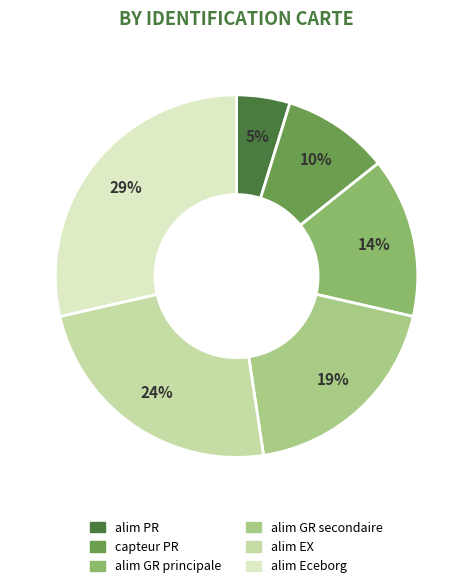

To the nearest percent, what is the difference between the alim GR secondaire and alim EX slice percentages?

5%